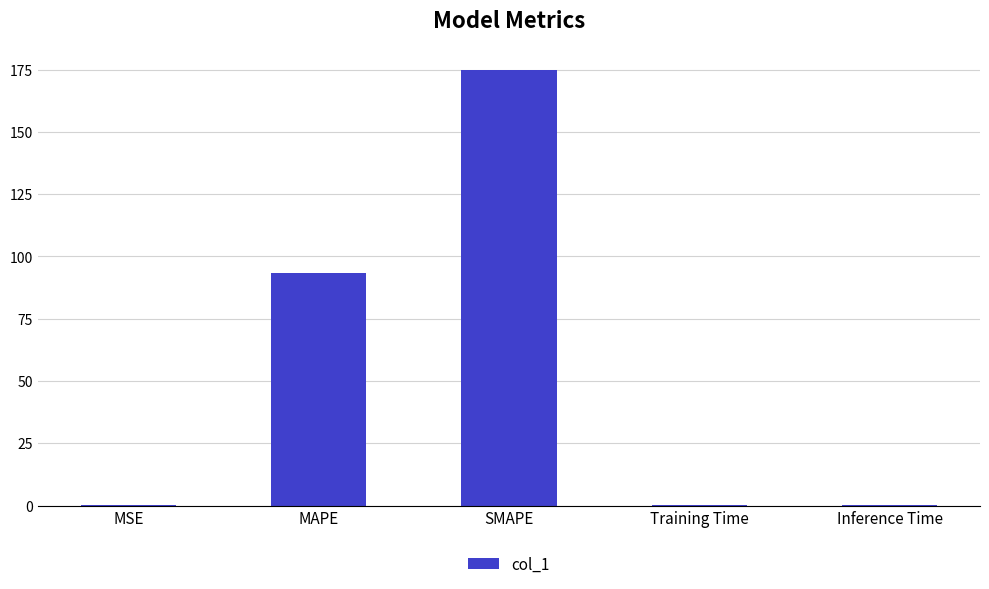

Where is the data nearest to the value 87?

MAPE